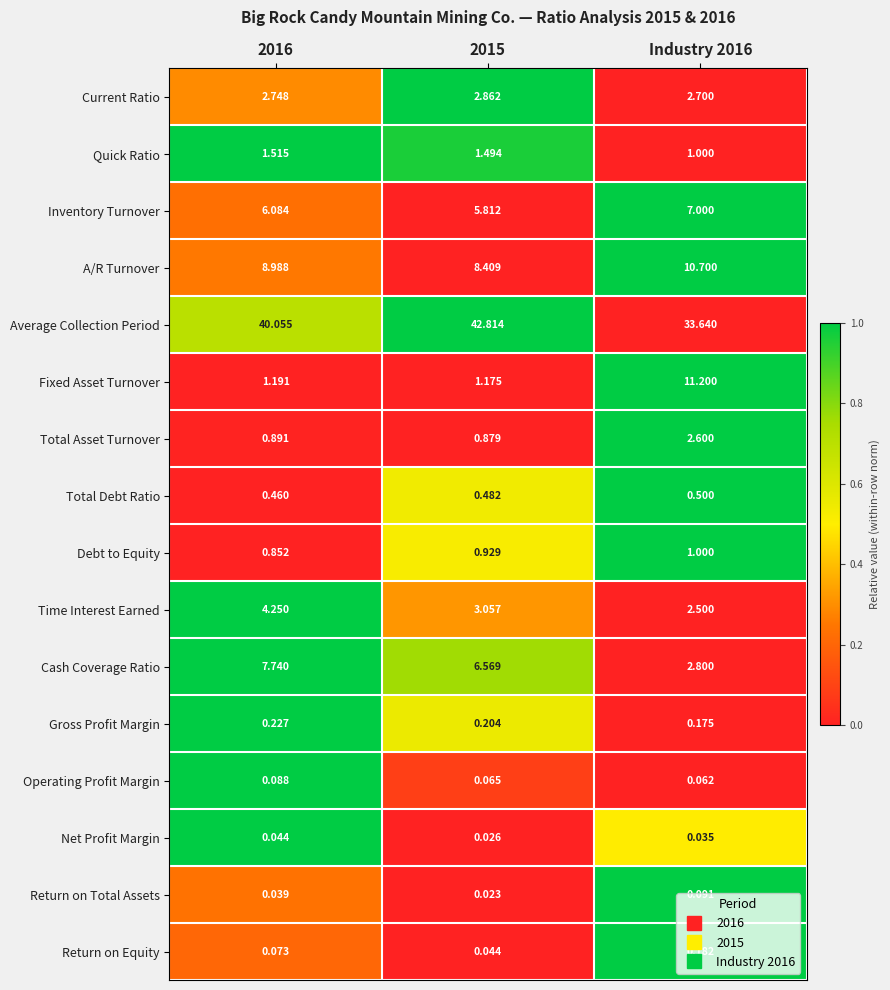

Which series has the largest total across all categories?

Average Collection Period